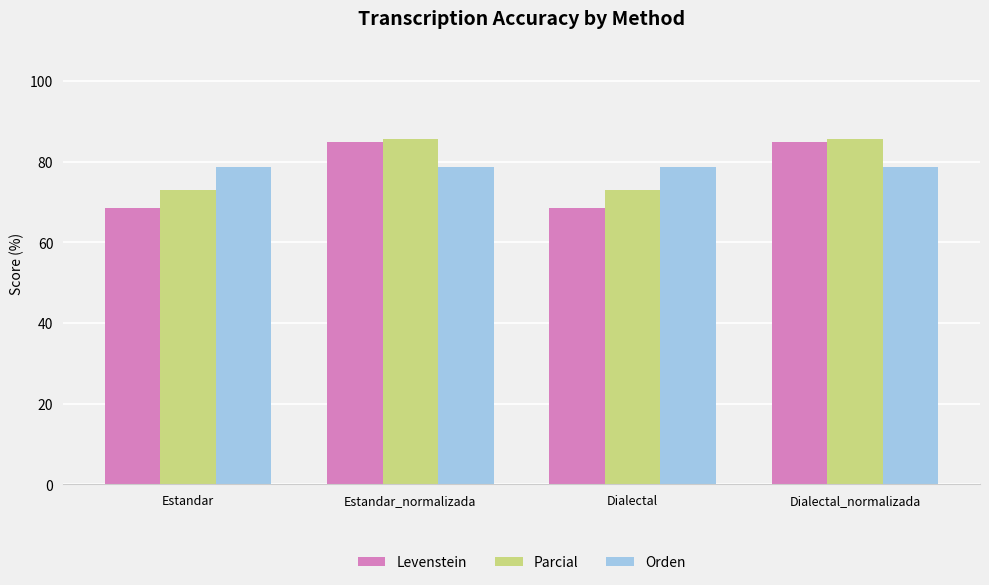

The value of Orden at Dialectal is 78.6. True or false?

True